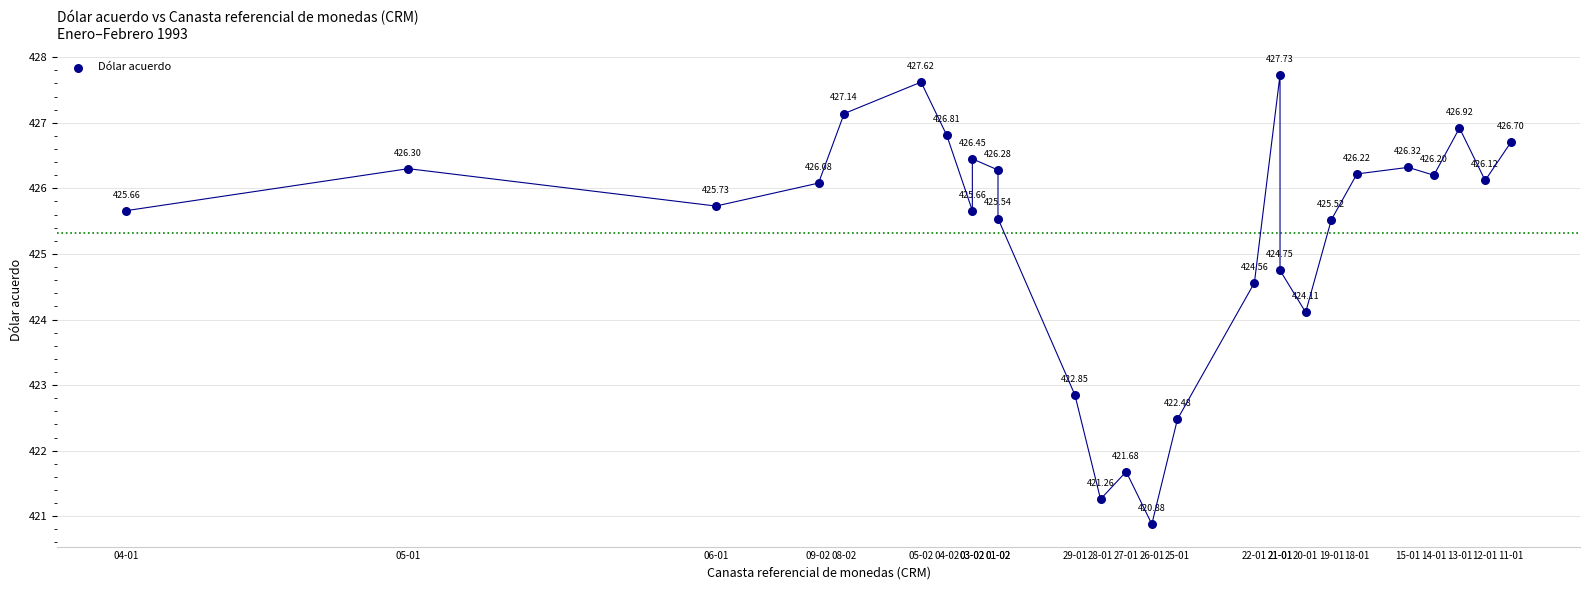

What is the range of X values (max minus min)?

0.5